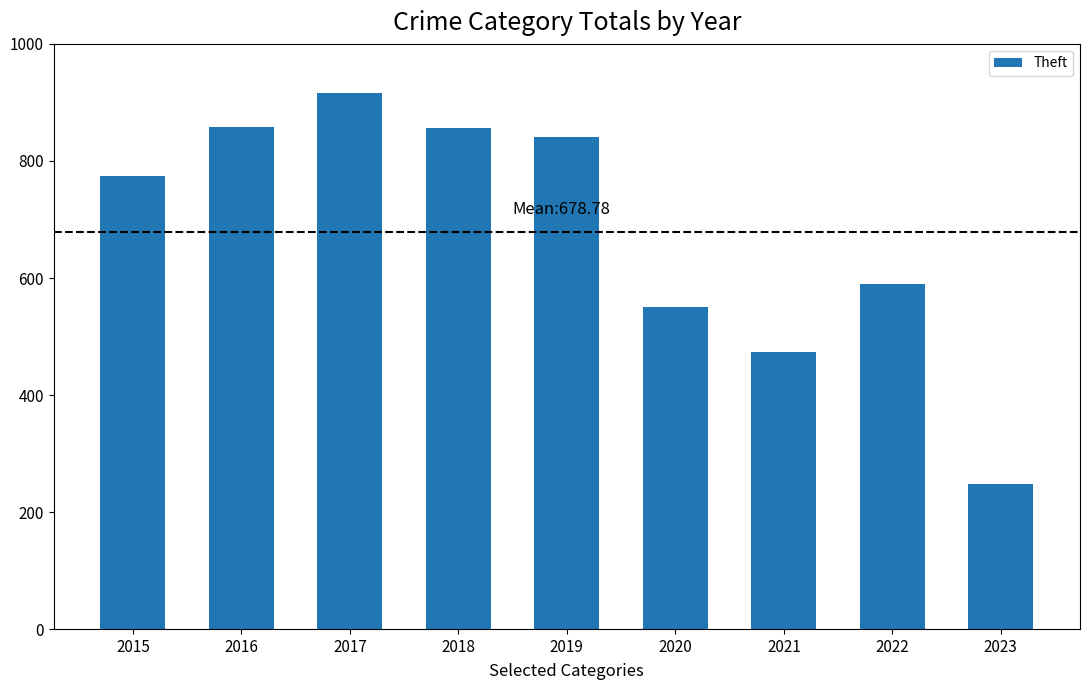

Count the number of data series in this chart.

1